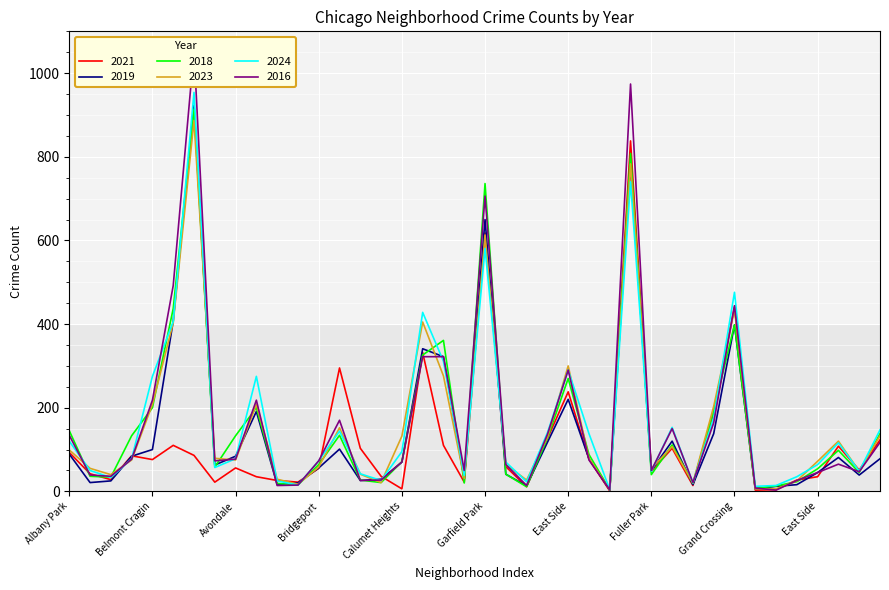

In 2016, how many points are lower than both neighbors (excluding endpoints)?

11